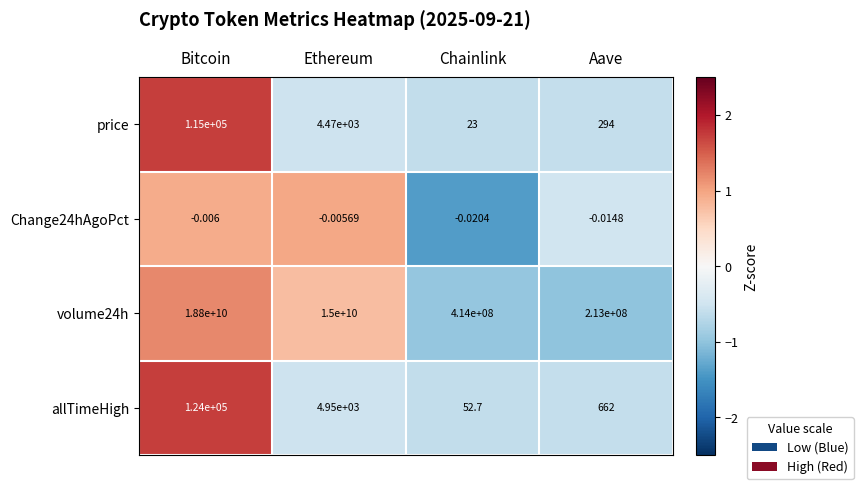

Is the value of price at Ethereum greater than the value of allTimeHigh at Ethereum?

No